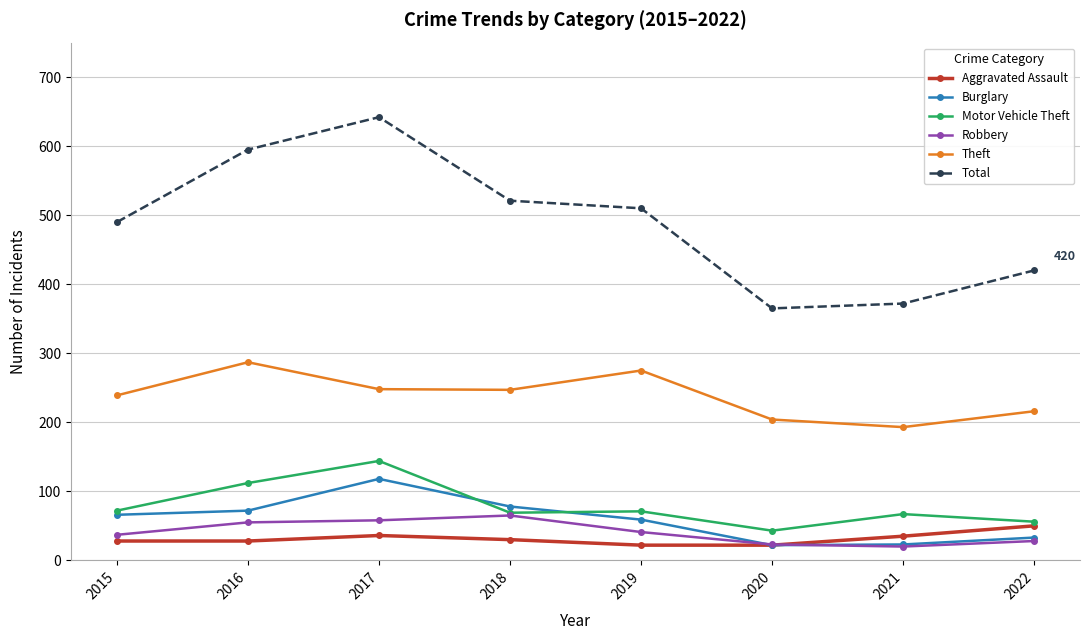

What is the value of the Aggravated Assault point at the 4th from the left?

30